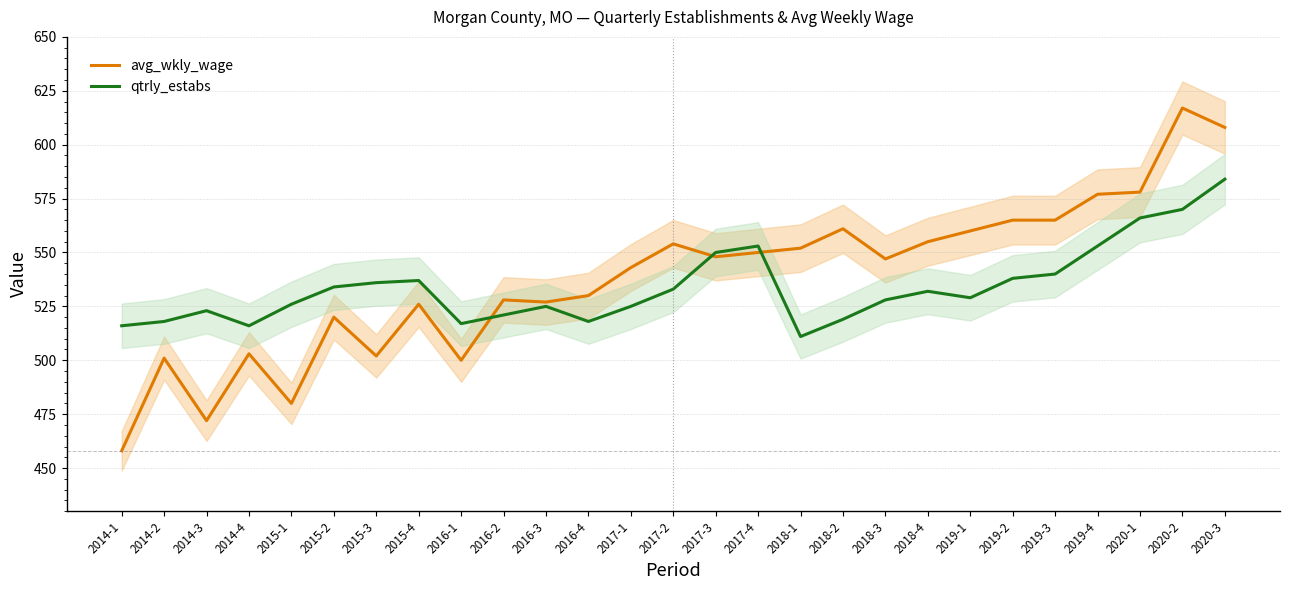

List the series in order of their overall mean, highest first.

avg_wkly_wage, qtrly_estabs